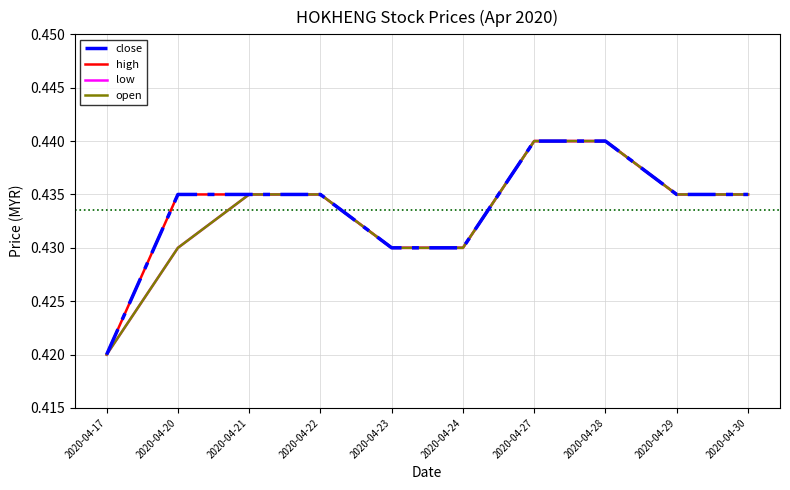

Reading left to right, what are all the values shown in this chart?

close: 0.4	0.4	0.4	0.4	0.4	0.4	0.4	0.4	0.4	0.4
high: 0.4	0.4	0.4	0.4	0.4	0.4	0.4	0.4	0.4	0.4
low: 0.4	0.4	0.4	0.4	0.4	0.4	0.4	0.4	0.4	0.4
open: 0.4	0.4	0.4	0.4	0.4	0.4	0.4	0.4	0.4	0.4